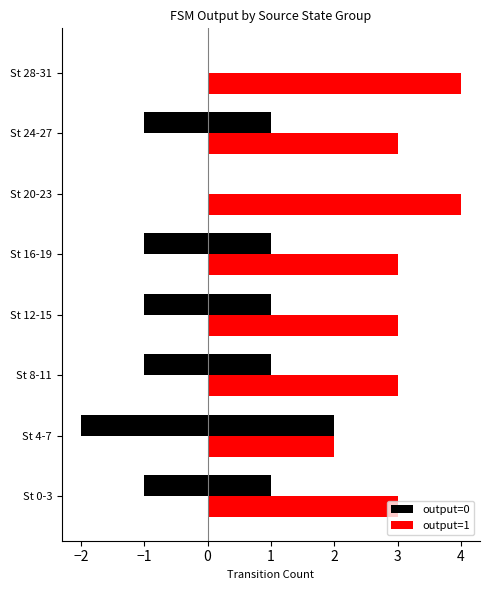

Are the bars horizontal?

Yes